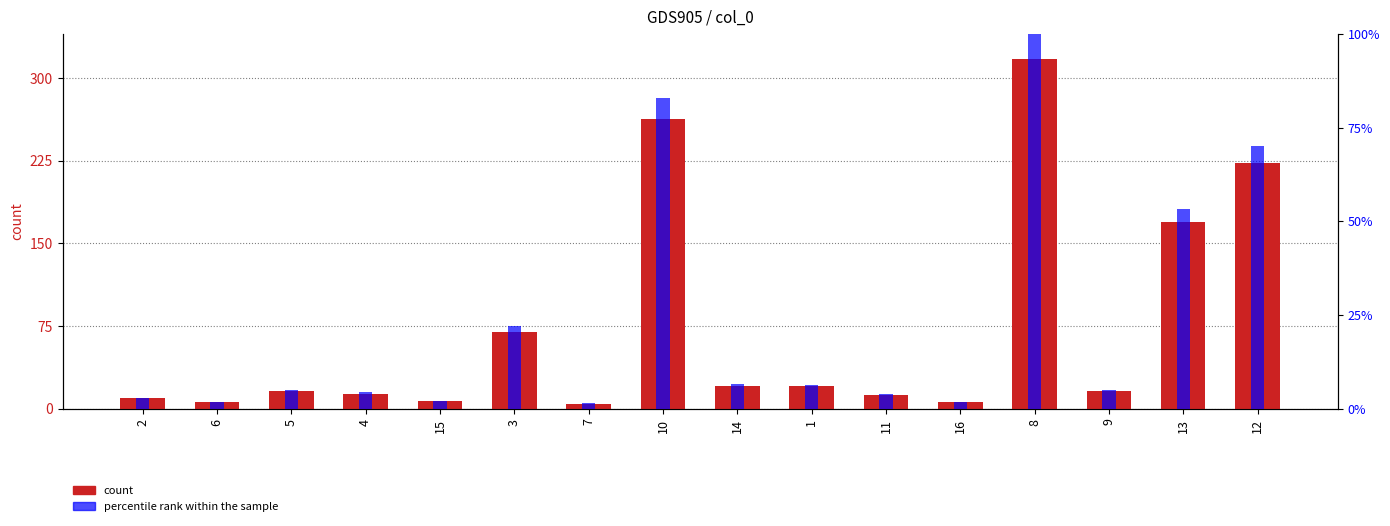

What is the sum of the percentile rank within the sample values at 2 and 1?

9.3